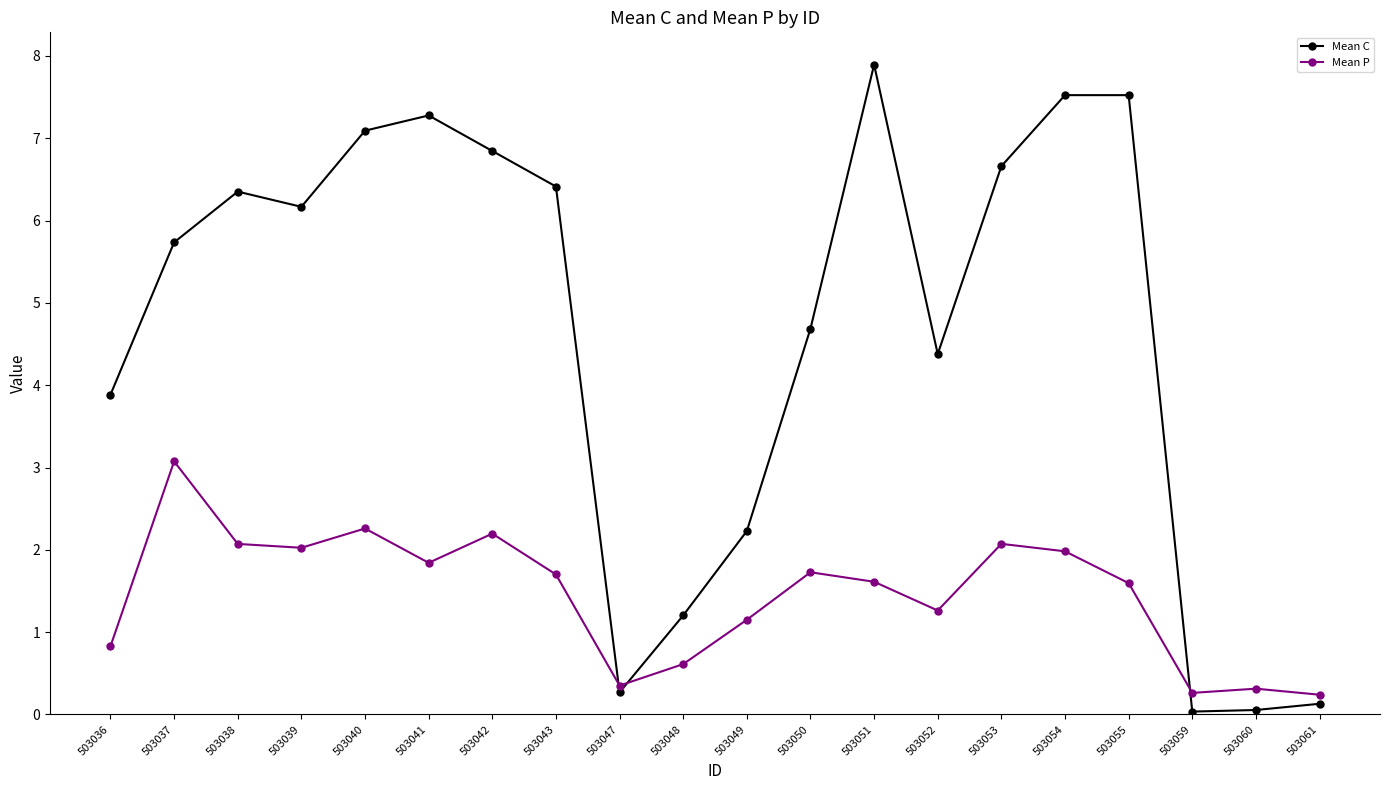

How many data points in Mean P are above 1?

14